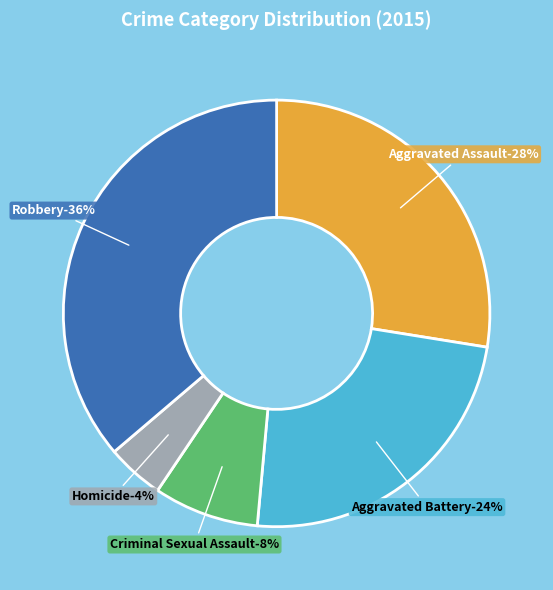

Which slice is the smallest?

Homicide